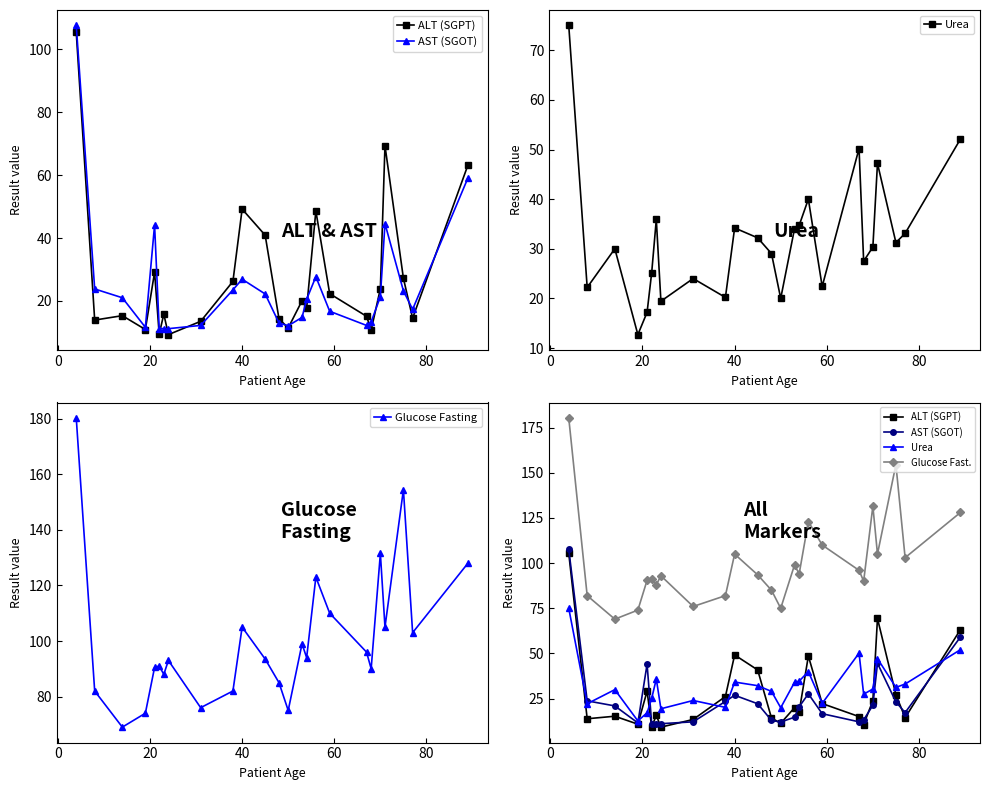

True or false: Glucose Fasting and AST (SGOT) cross at least once.

False